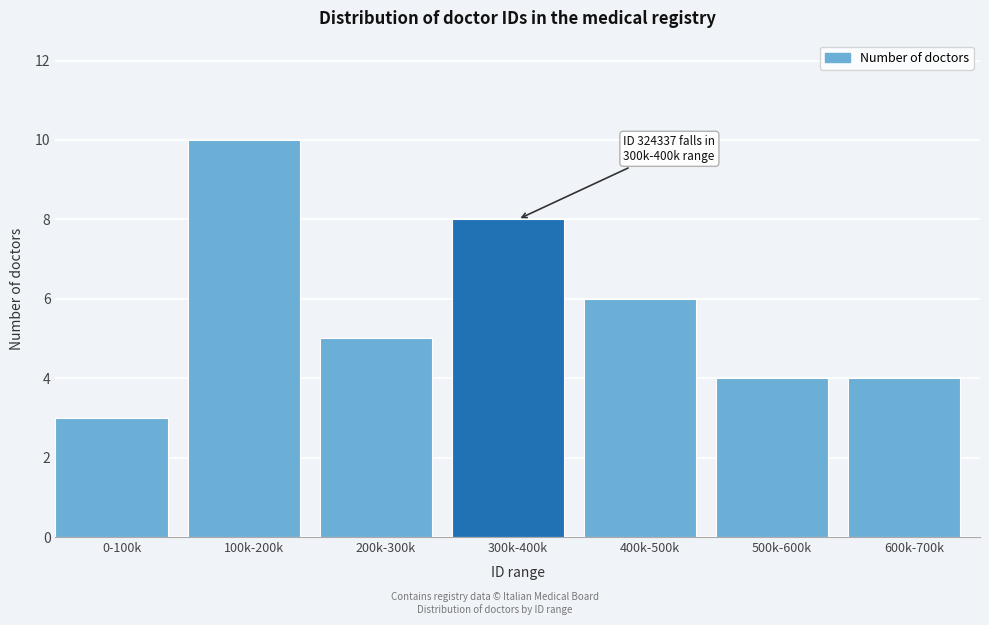

Reading left to right, extract all data points from this chart.

3	10	5	8	6	4	4